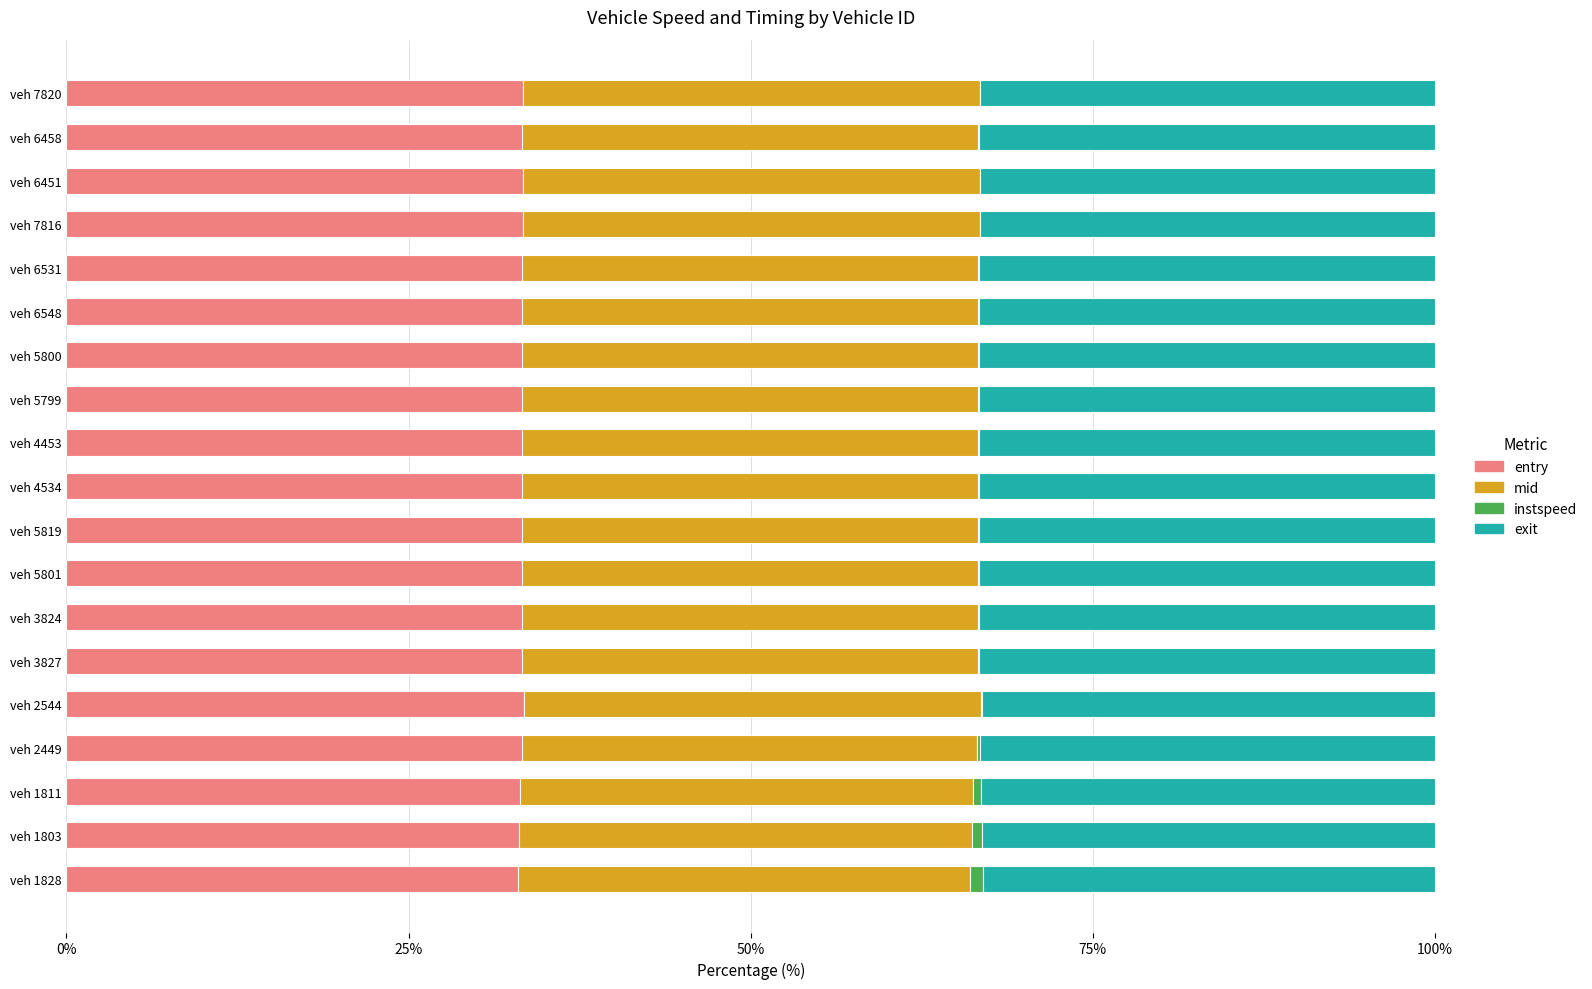

The value of entry at veh 4534 is 33.3. True or false?

True